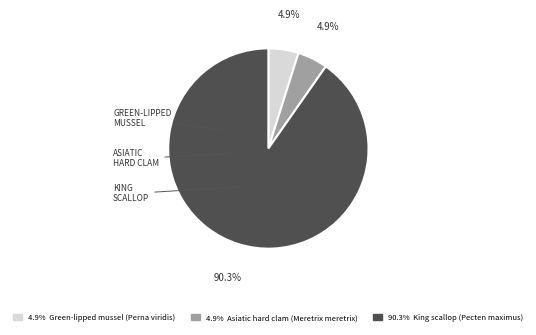

Is there any slice that represents more than half of the pie?

Yes